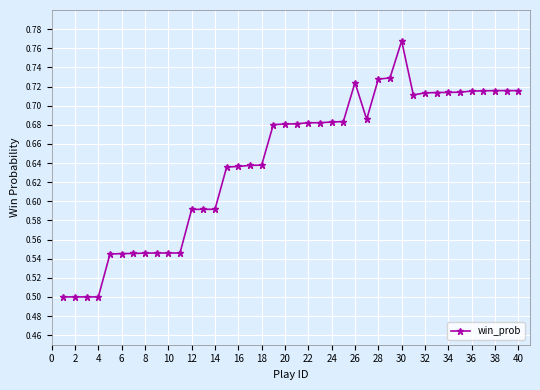

True or false: there are more than 1 points higher than both neighbors.

True